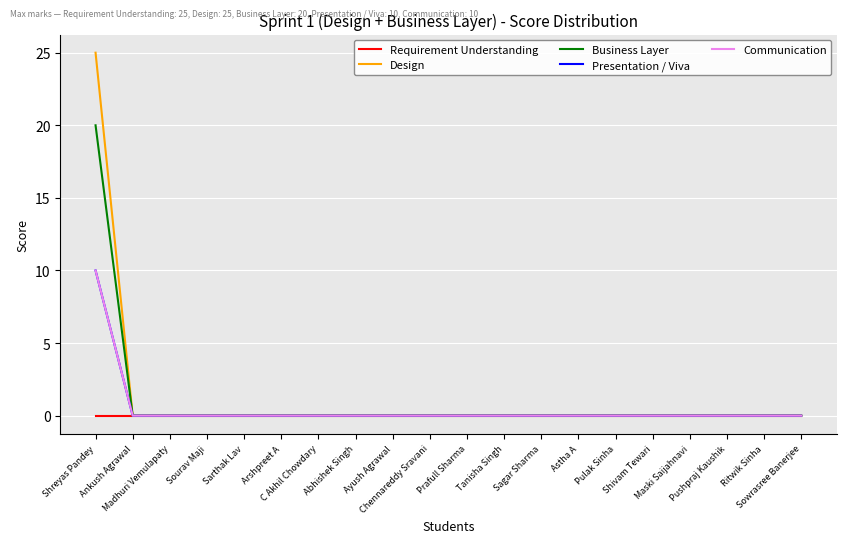

Which category has the highest value in the Requirement Understanding series?

Shreyas Pandey